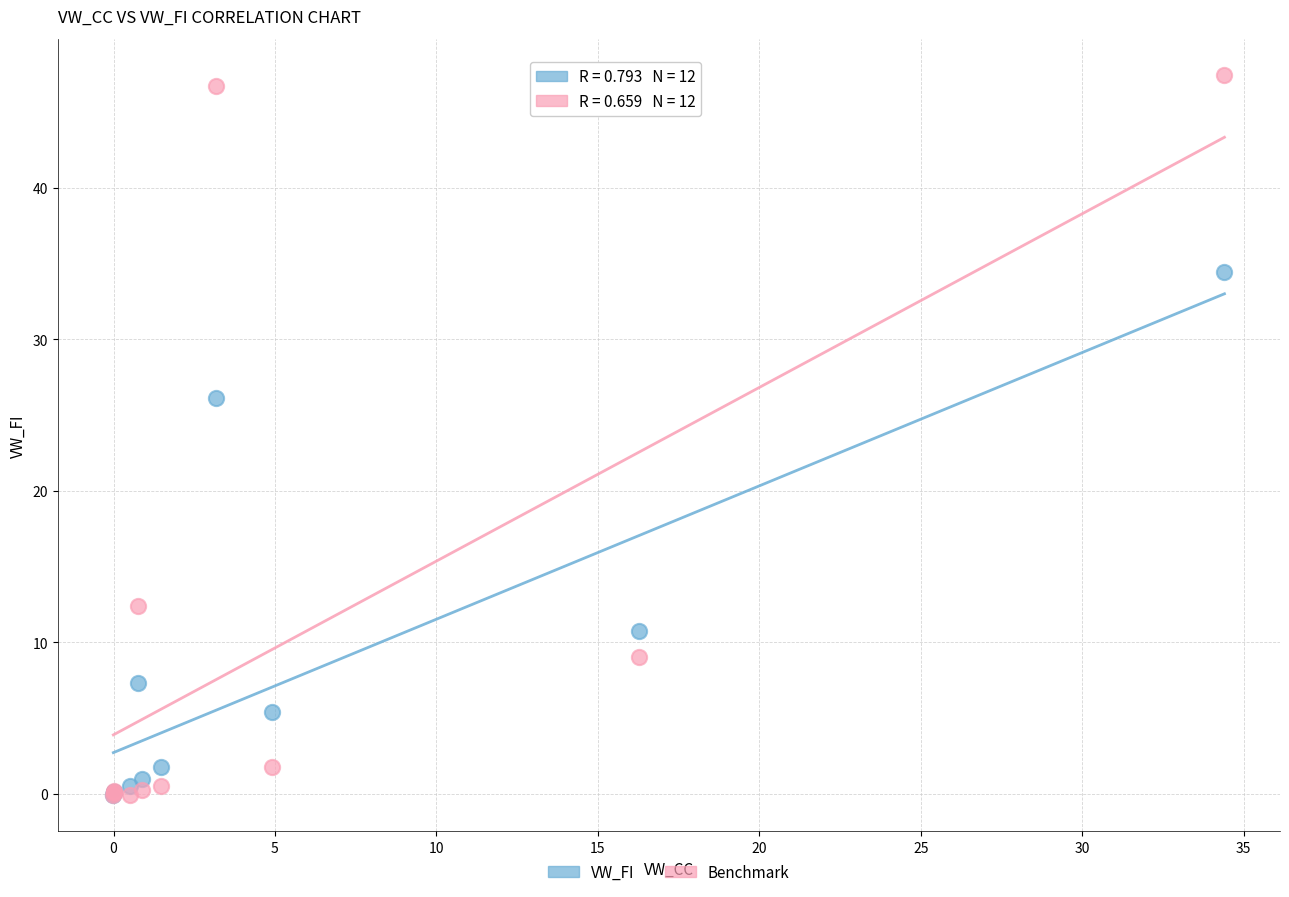

In the VW_FI series, what Y value is closest to 17?

10.8